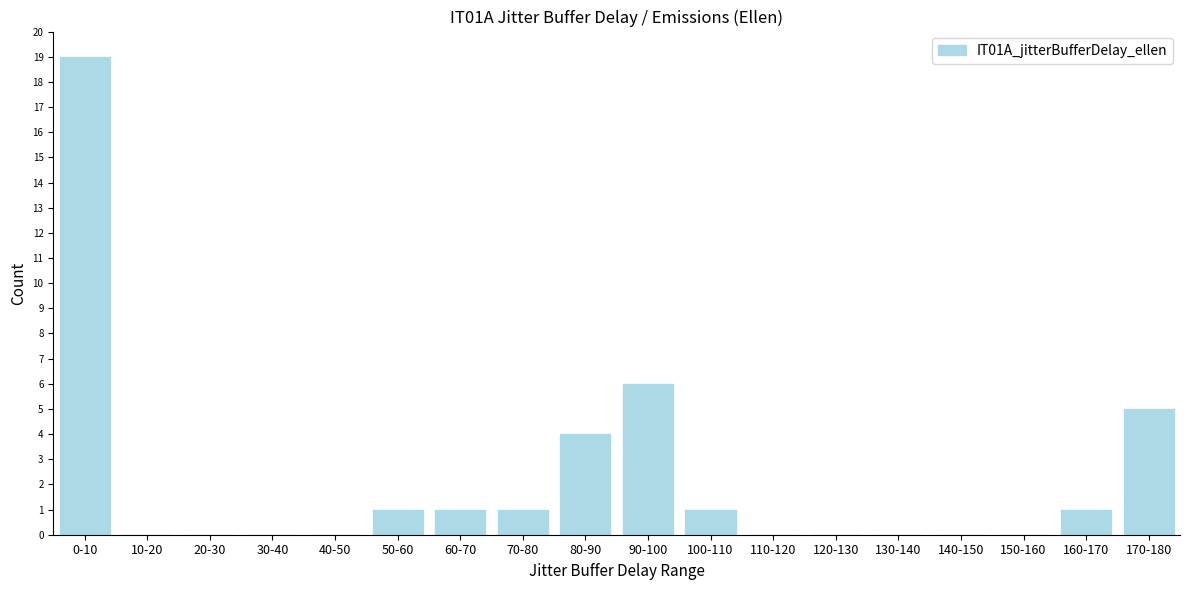

Reading left to right, what are all the values shown in this chart?

0-10=19	10-20=0	20-30=0	30-40=0	40-50=0	50-60=1	60-70=1	70-80=1	80-90=4	90-100=6	100-110=1	110-120=0	120-130=0	130-140=0	140-150=0	150-160=0	160-170=1	170-180=5